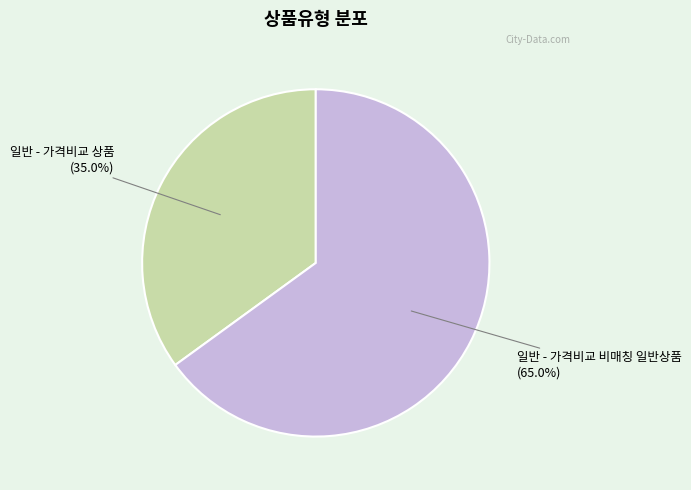

To the nearest percent, what is the average slice percentage?

50%